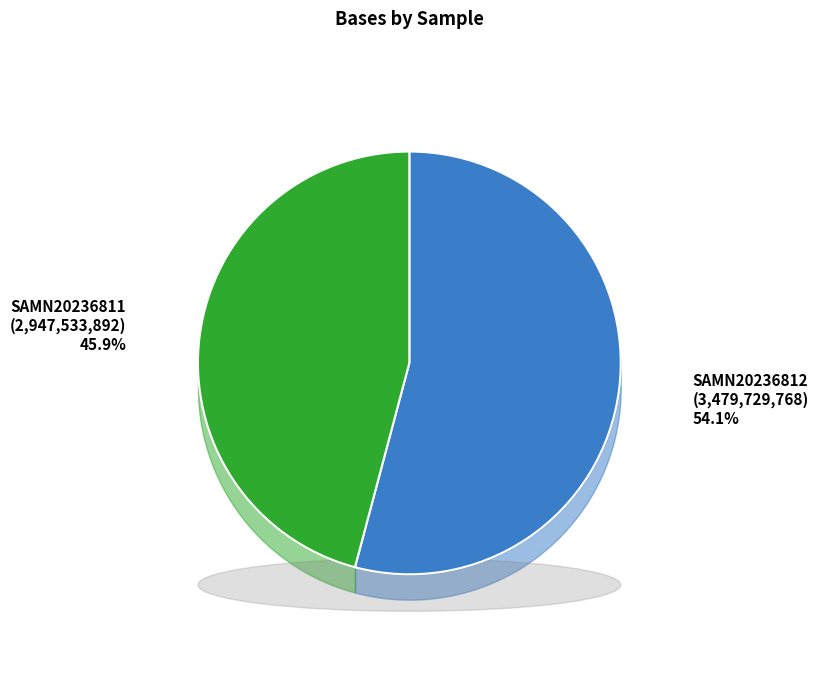

The SAMN20236811 slice represents 31% of the pie. True or false?

False